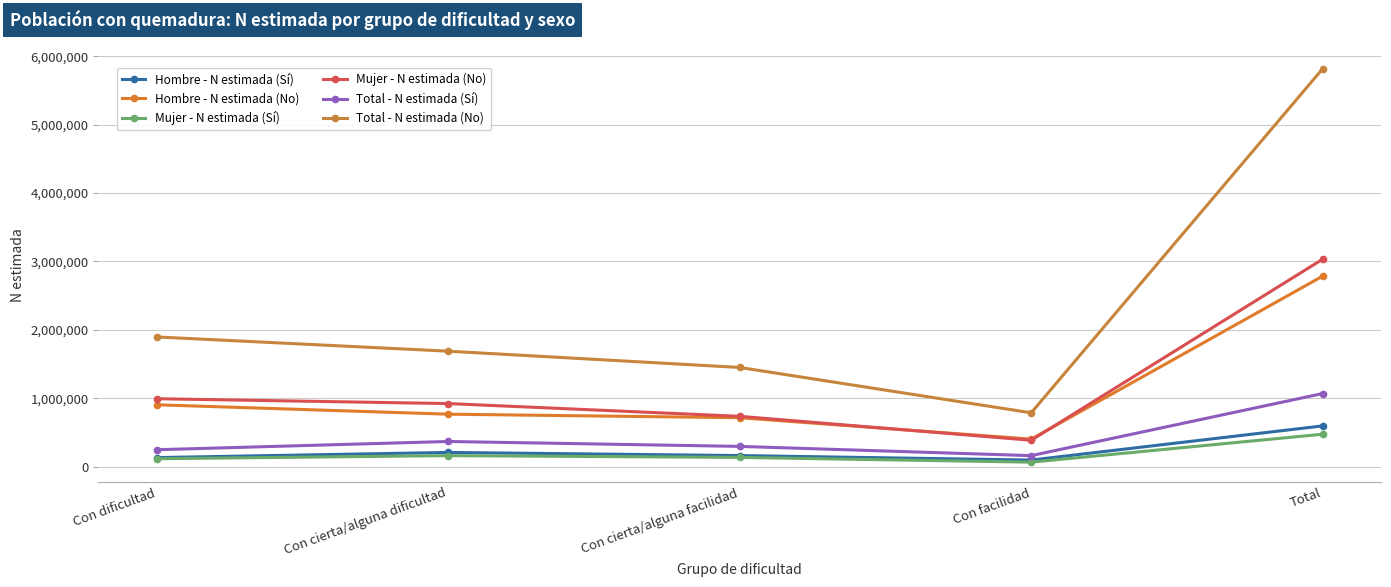

What value does the Hombre - N estimada (No) series have at Con cierta/alguna facilidad?

714755